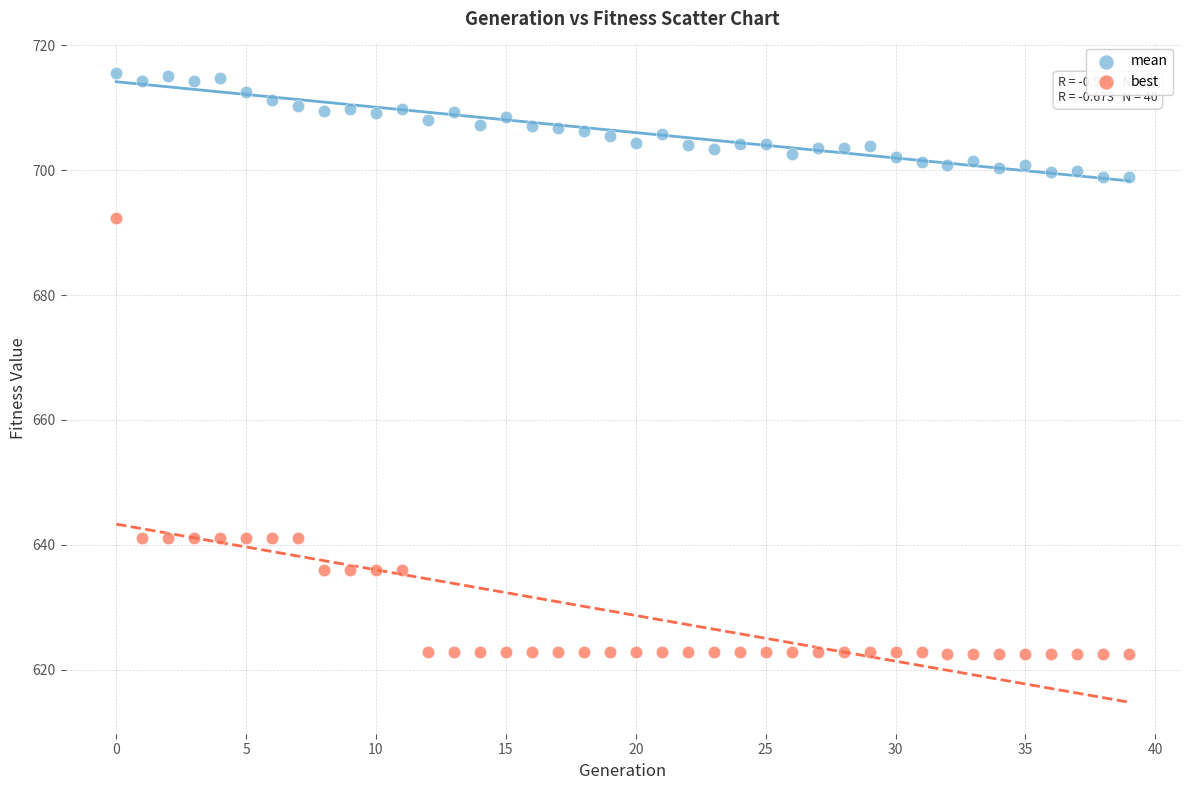

Which series contains the lowest Y value?

best